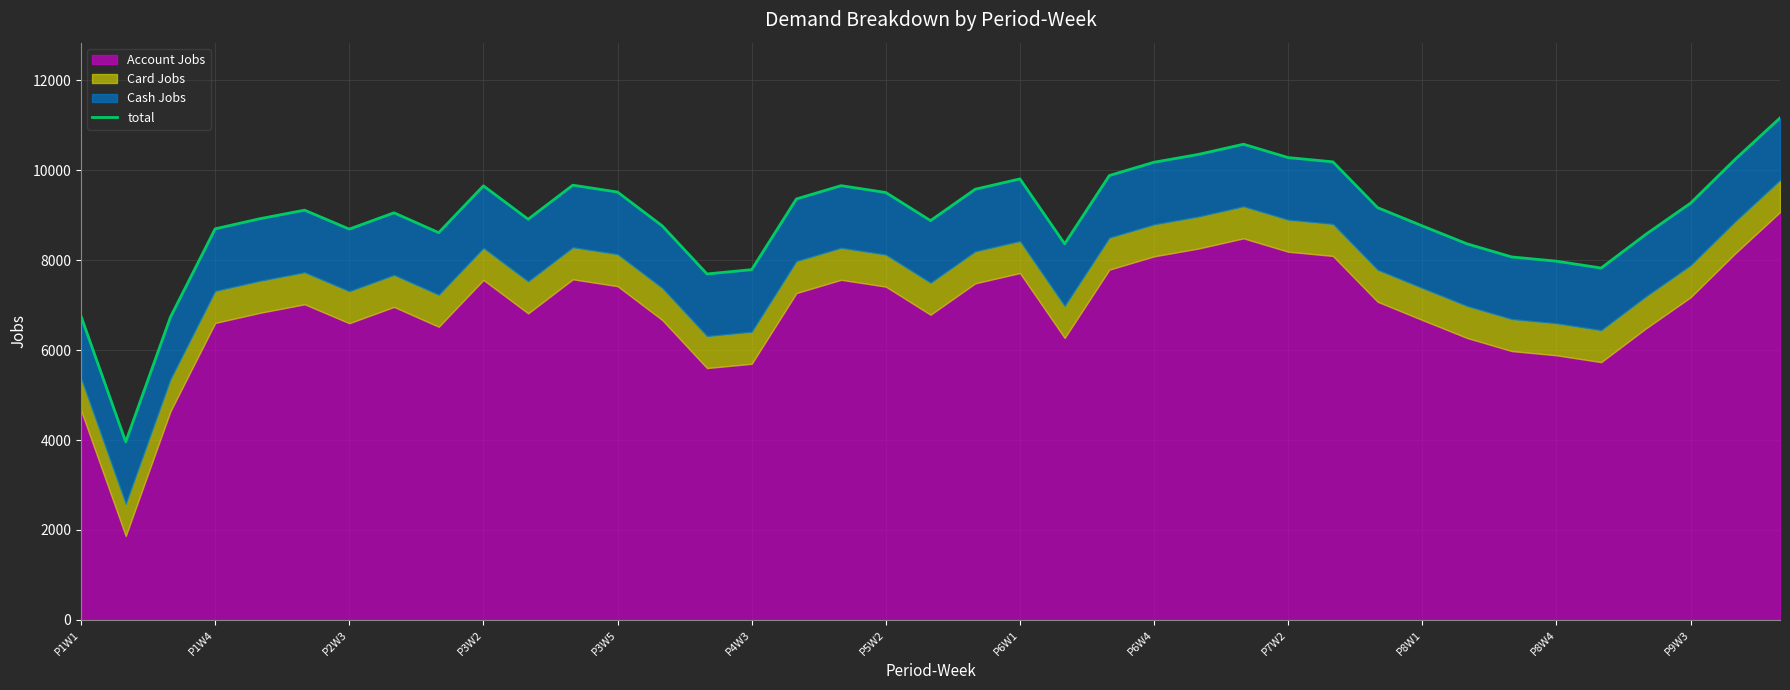

The value at 34 is 11372.4. True or false?

False